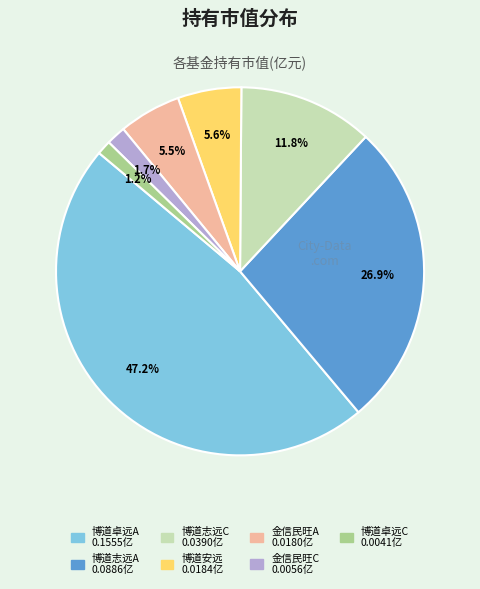

Is there a majority slice in this chart?

No